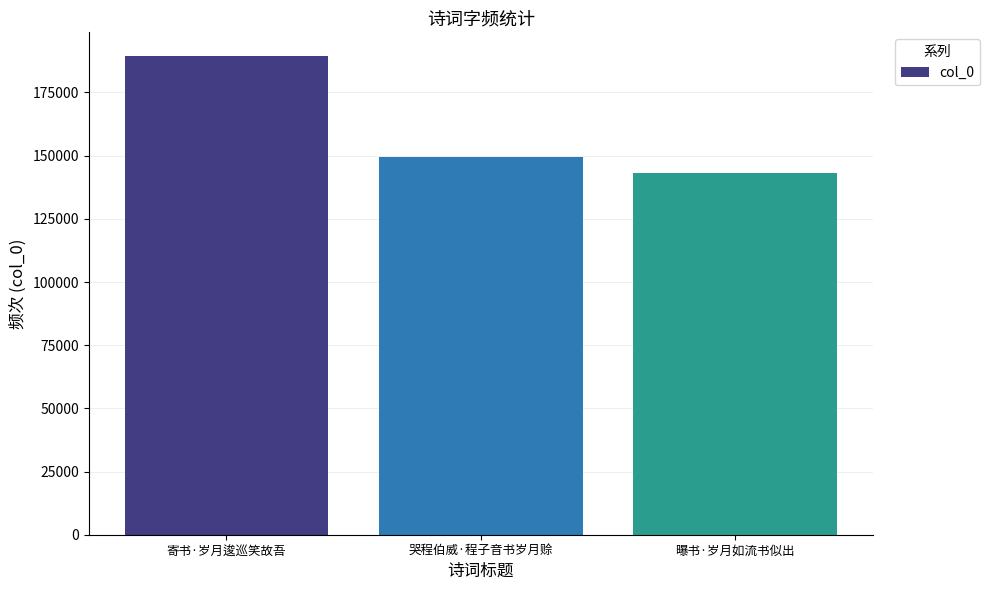

What is the sum of all values?

481880